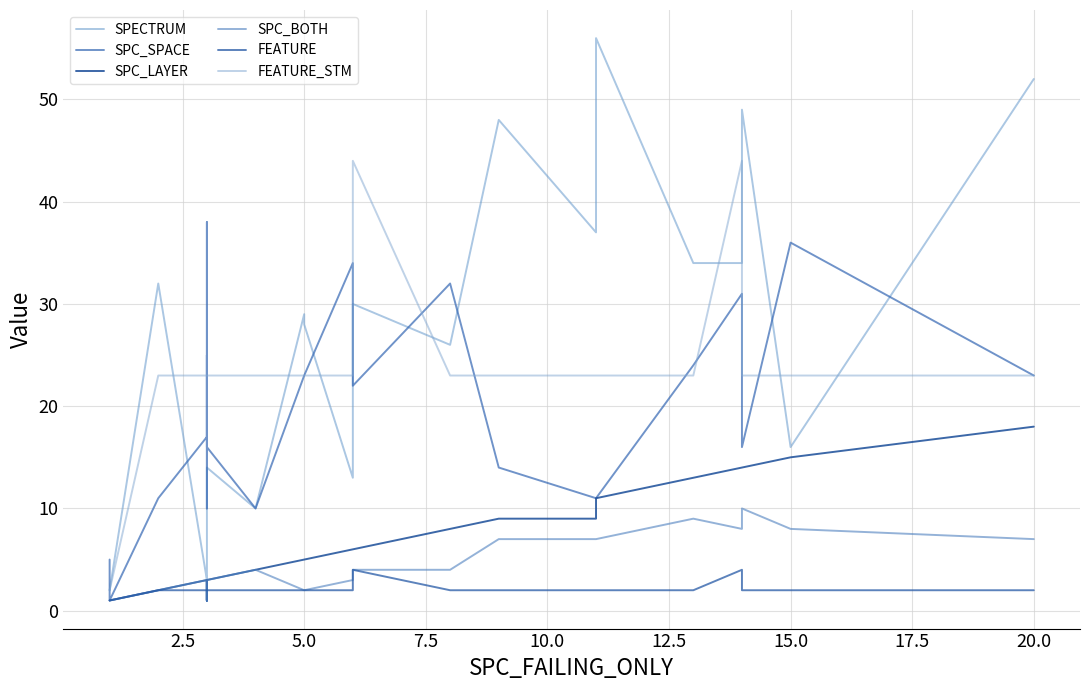

What is the difference between the second highest and minimum values in the SPC_LAYER series?

14